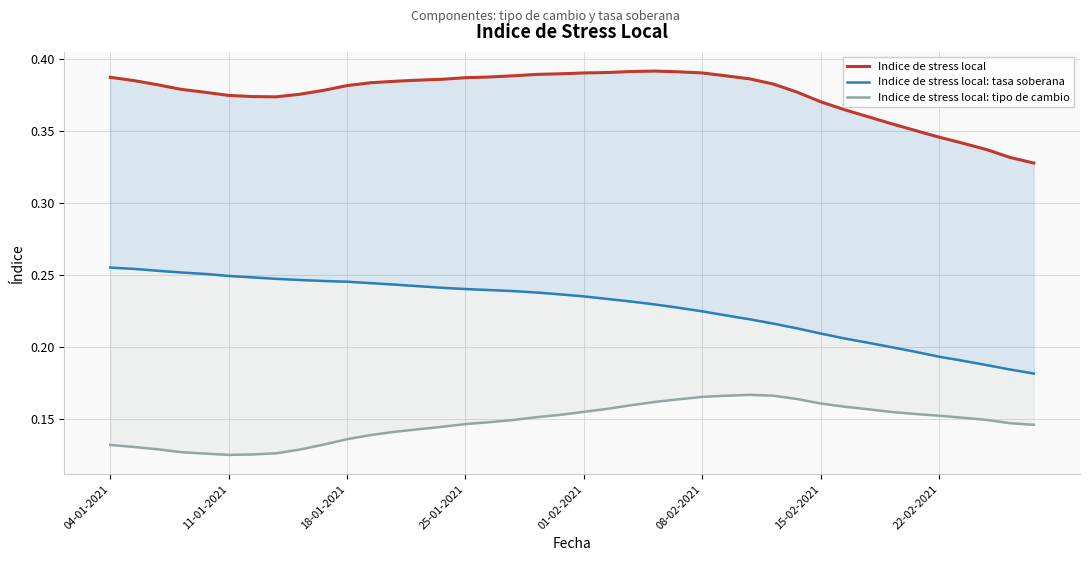

Which series has the widest spread of values?

Indice de stress local: tasa soberana